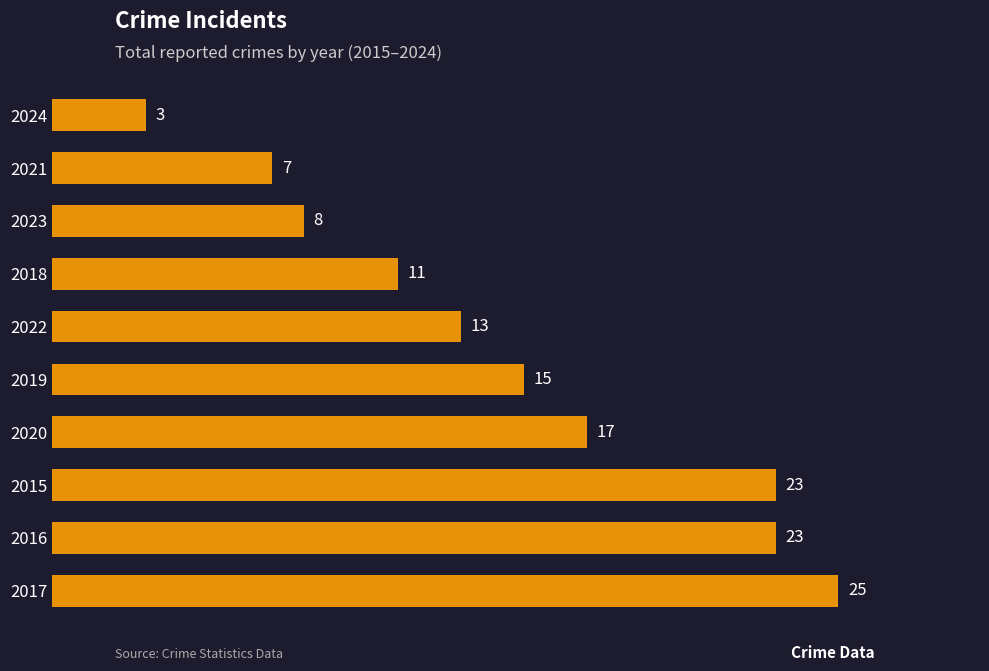

What is the difference between the maximum and second lowest values?

18